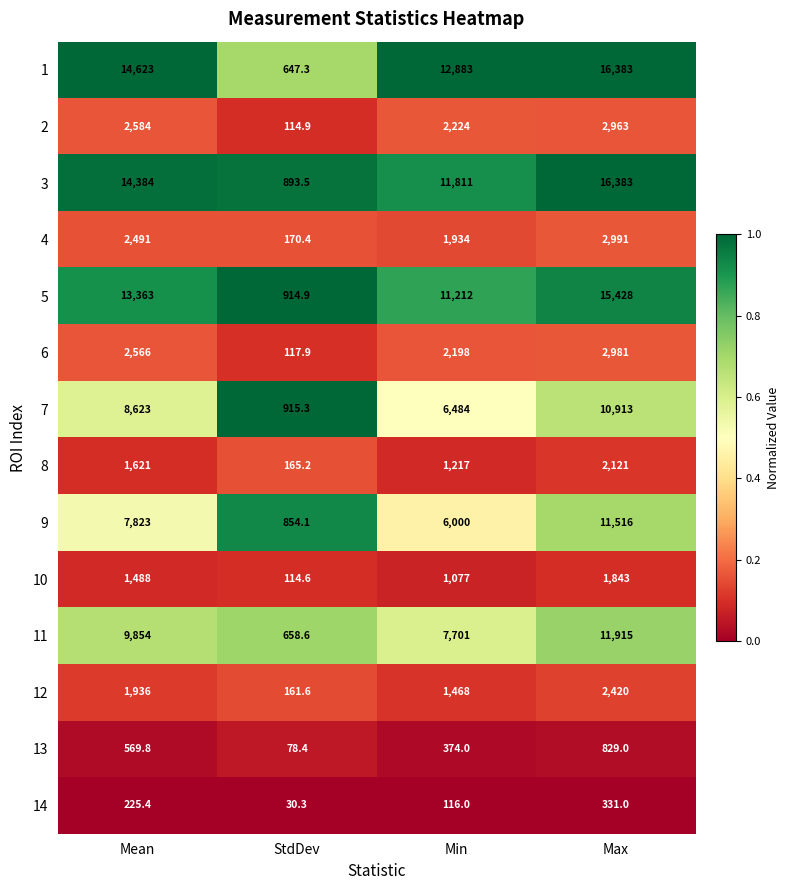

What is the difference between the maximum and second lowest values in the 4 series?

1057.0